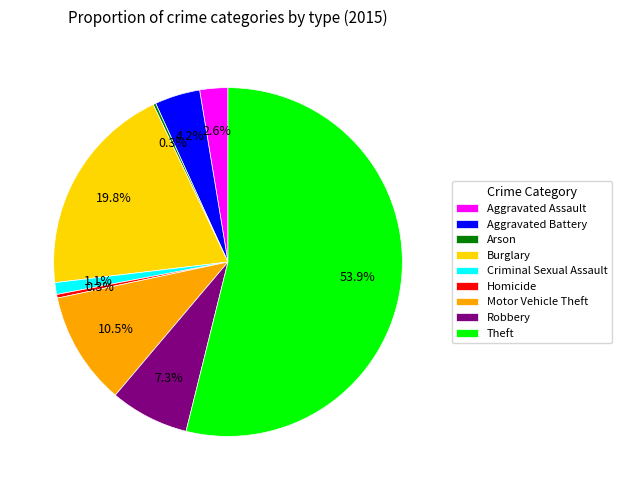

To the nearest percent, what percentage of the pie is Criminal Sexual Assault?

1%